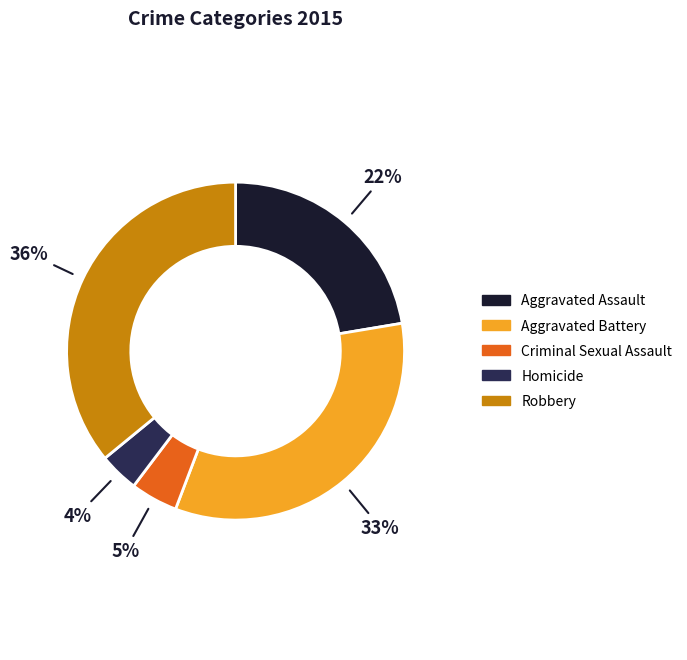

Rank the categories by value from highest to lowest.

Robbery, Aggravated Battery, Aggravated Assault, Criminal Sexual Assault, Homicide